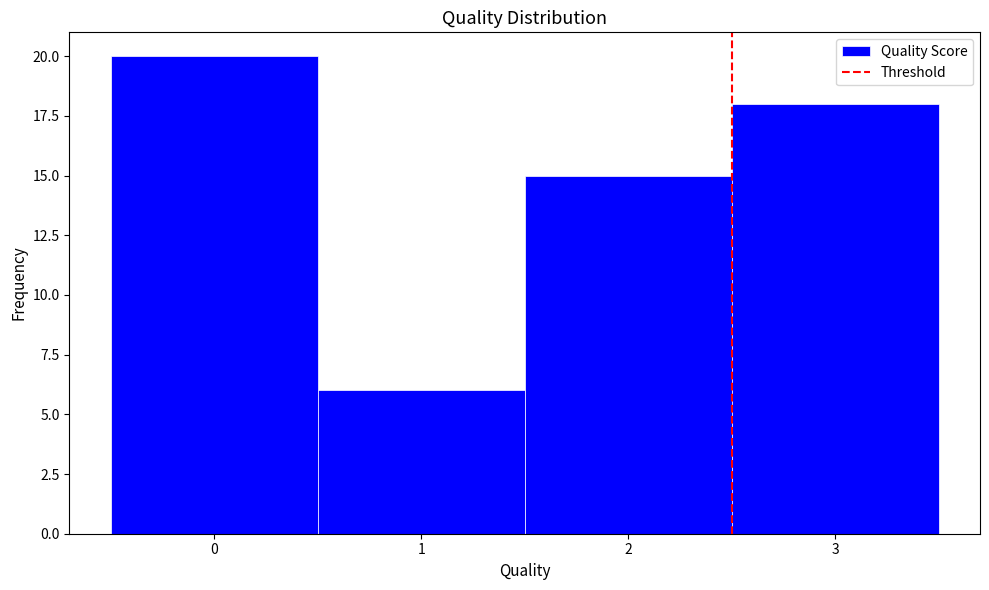

Reading left to right, transcribe this chart: for each bar, give the range it covers on the x-axis and its height. The values are not printed on the chart, so give them approximately, as read against the axis.

-0.5 to 0.5: 20
0.5 to 1.5: 6
1.5 to 2.5: 15
2.5 to 3.5: 18